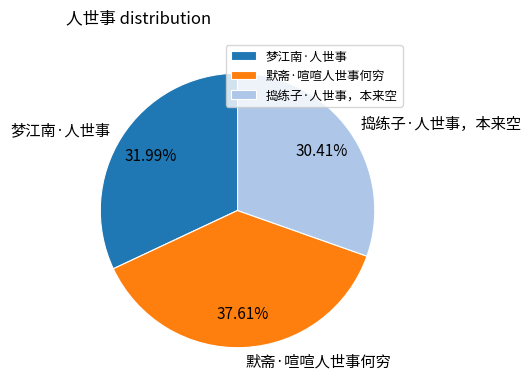

What percentage is the 默斋·喧喧人世事何穷 slice, to the nearest percent?

38%